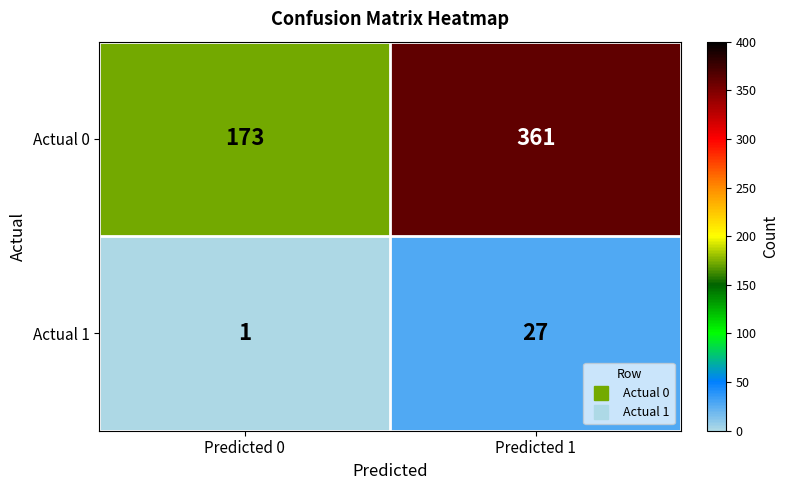

The value of Actual 0 at Predicted 1 is 361. True or false?

True